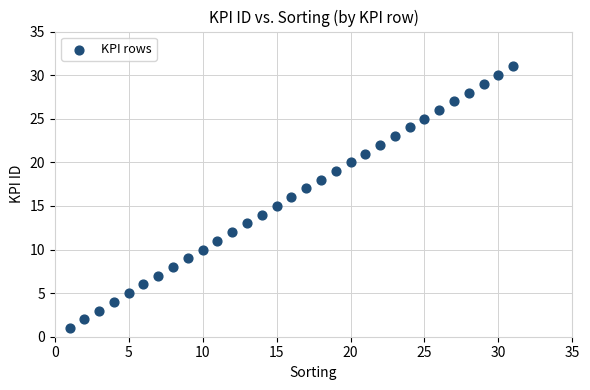

What is the range of X values (max minus min)?

30